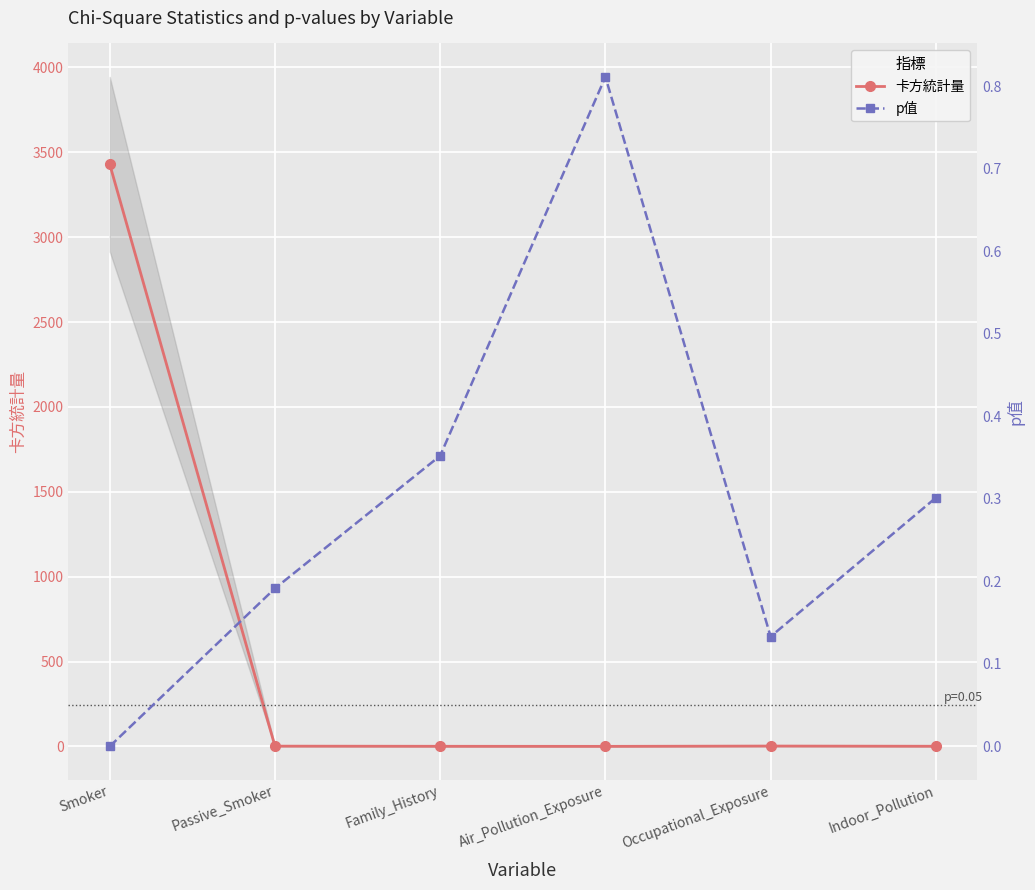

Which has a higher value, Family_History or Air_Pollution_Exposure?

Family_History